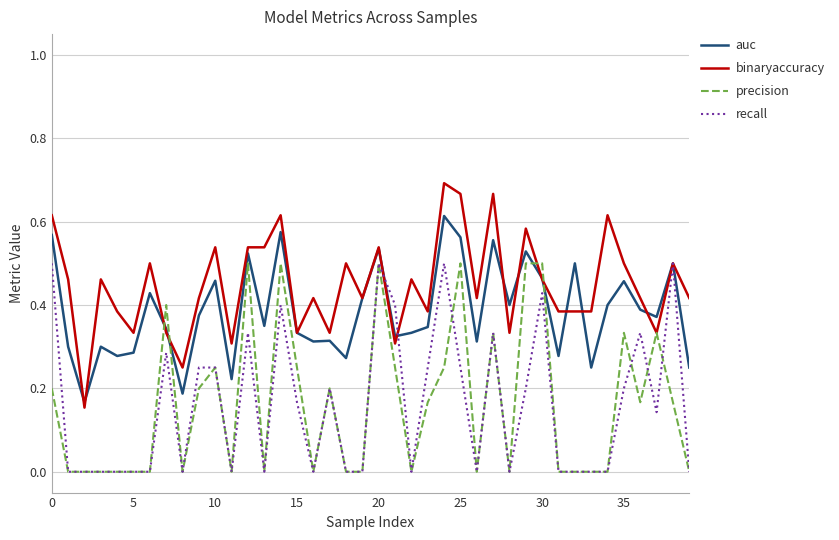

Which series has the largest total across all categories?

binaryaccuracy